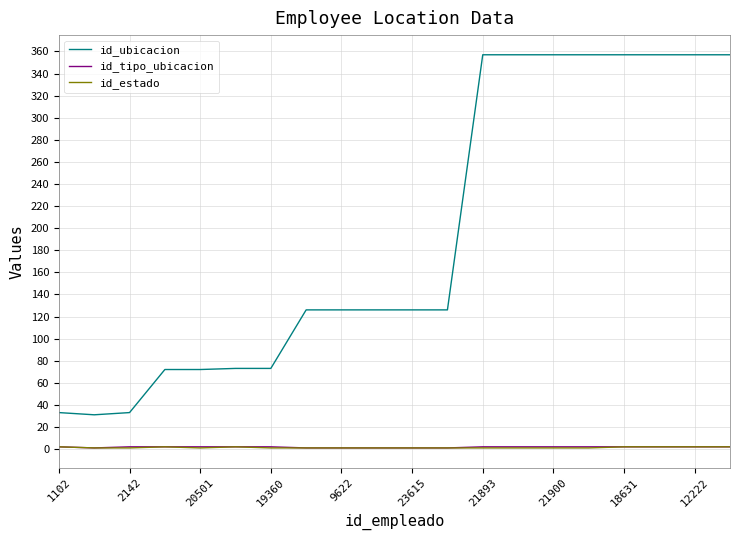

How many series are shown in this chart?

3